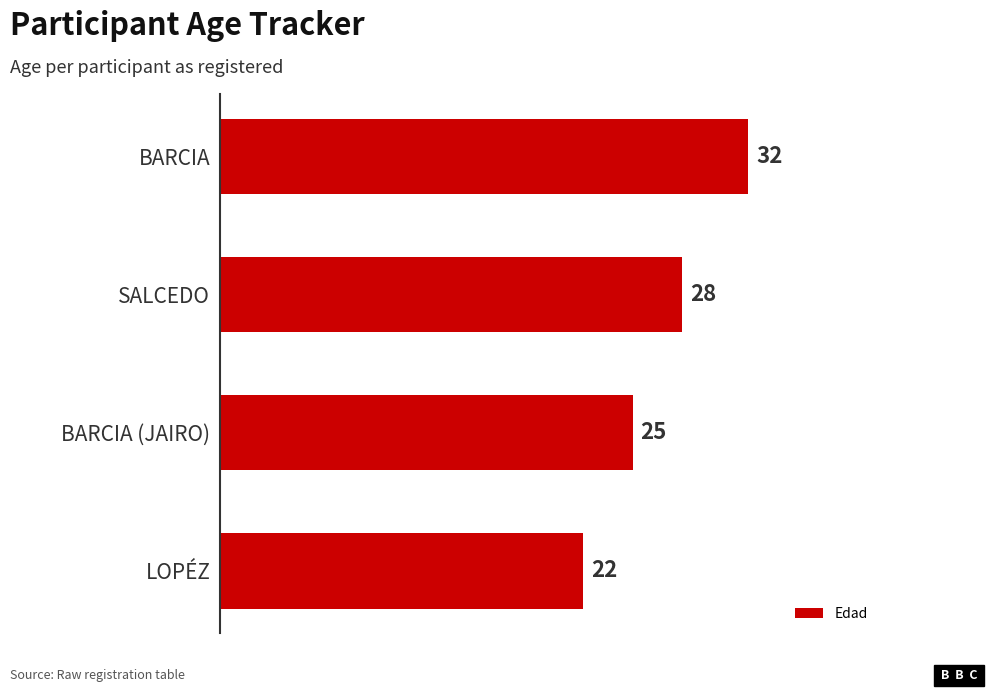

Reading top to bottom, transcribe all the data shown in this chart.

BARCIA=32	SALCEDO=28	BARCIA (JAIRO)=25	LOPÉZ=22